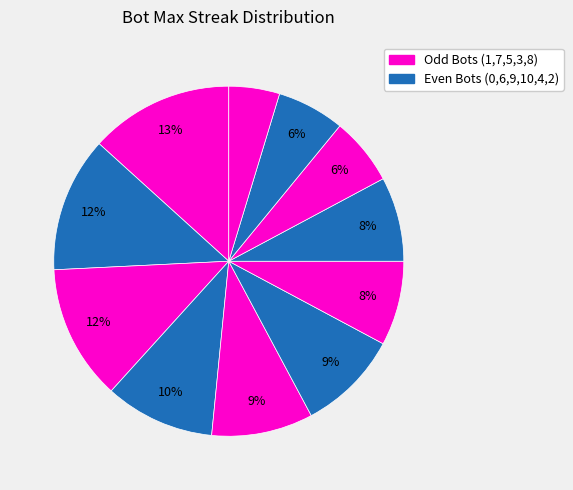

How many slices are in this pie chart?

11